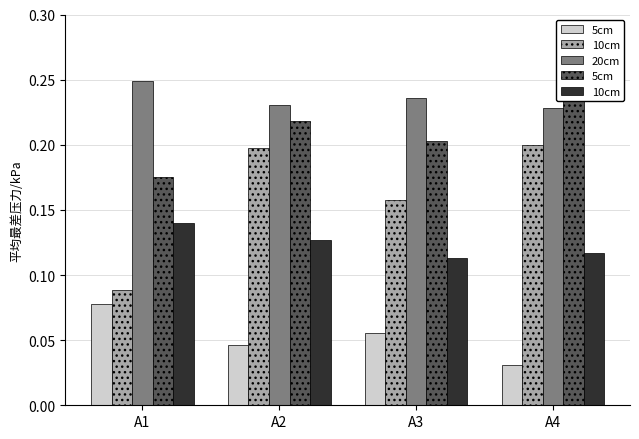

What is the value of the 5cm bar at the 2nd from the left?

0.2